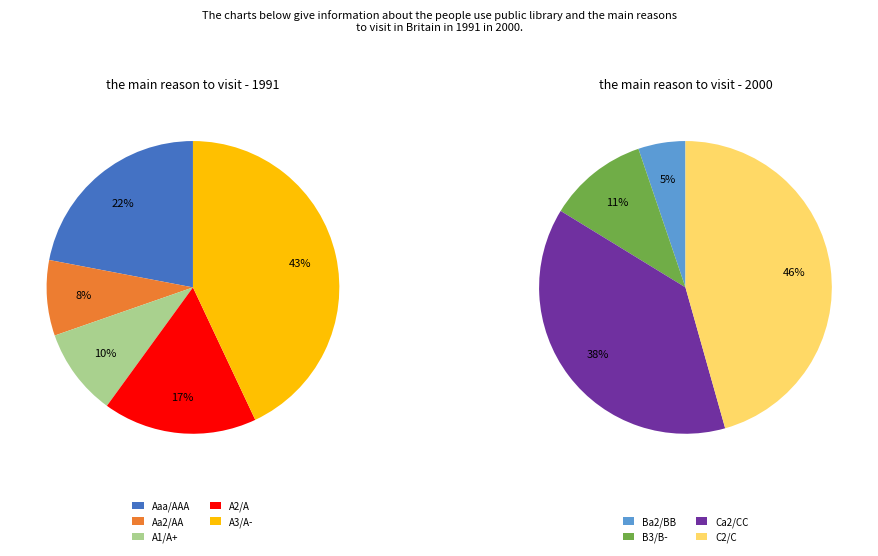

How many segments does this pie chart have?

9